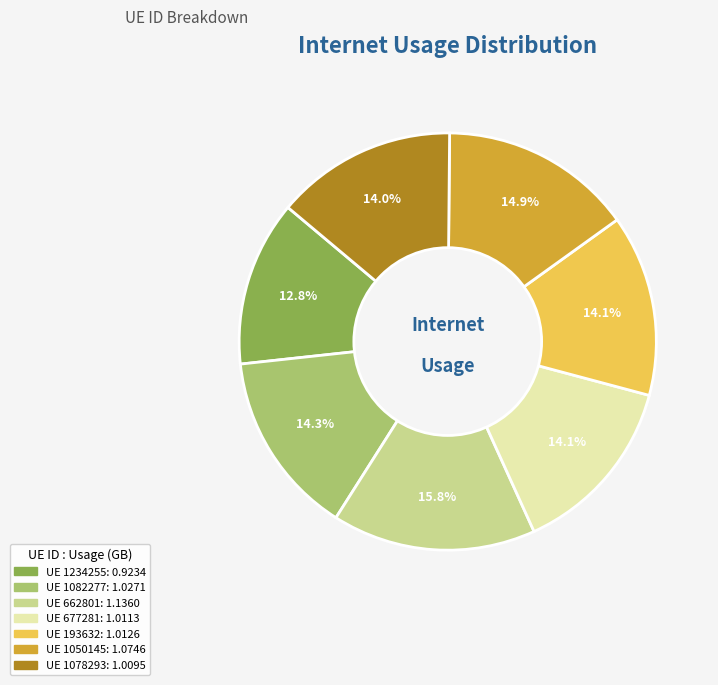

Does any single category account for the majority?

No